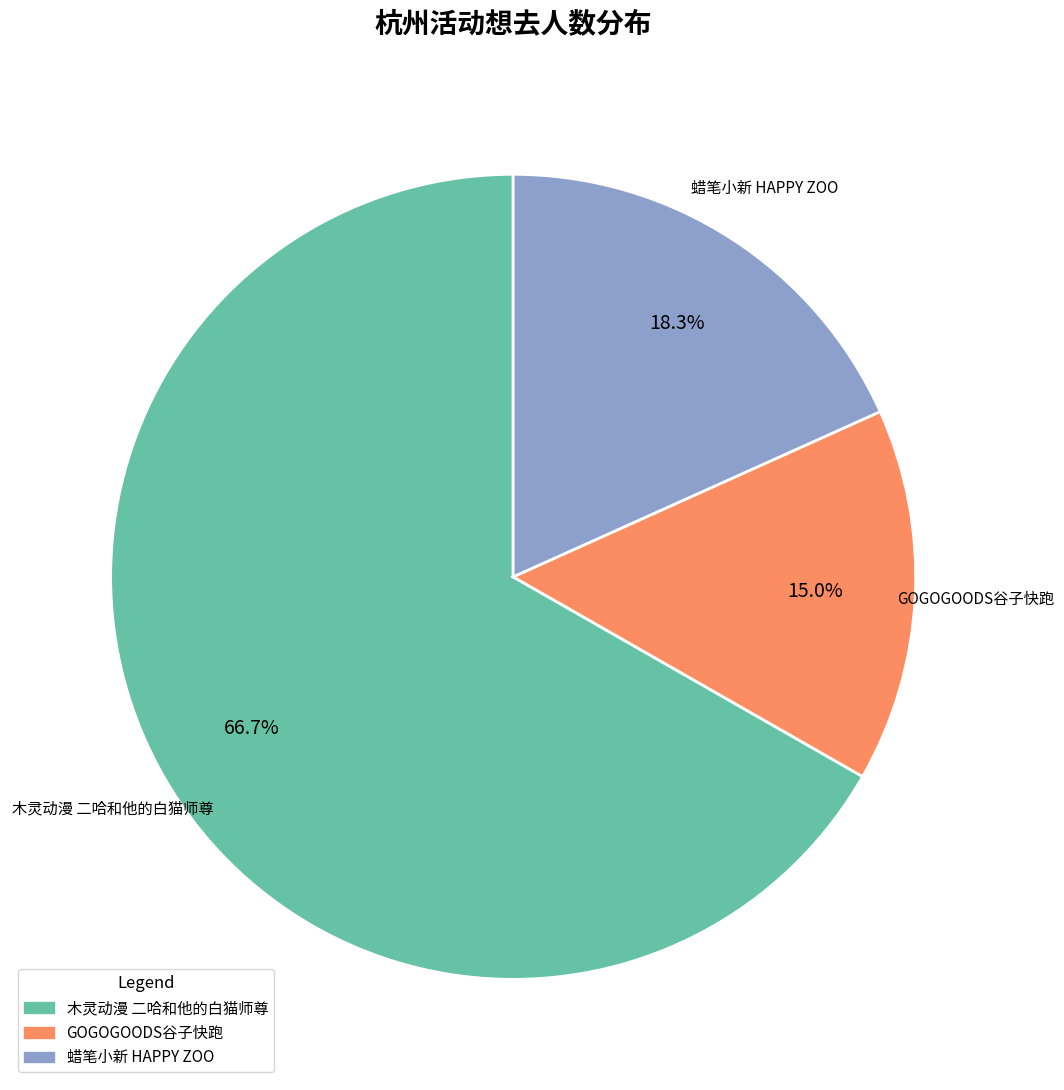

Is there any slice that represents more than half of the pie?

Yes